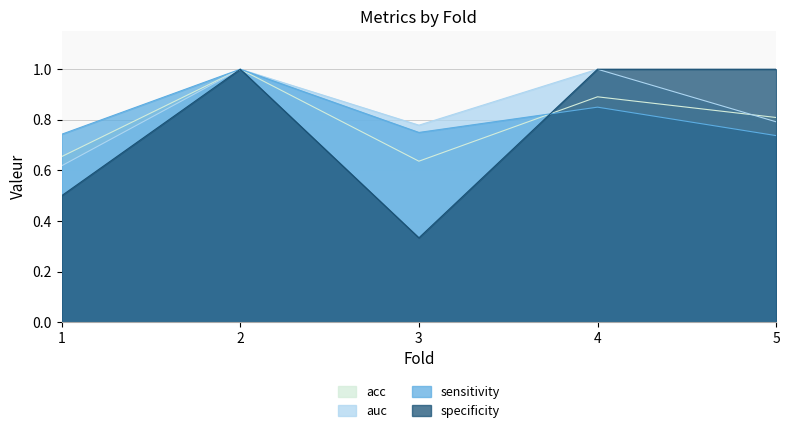

In sensitivity, how many points are lower than both neighbors (excluding endpoints)?

1